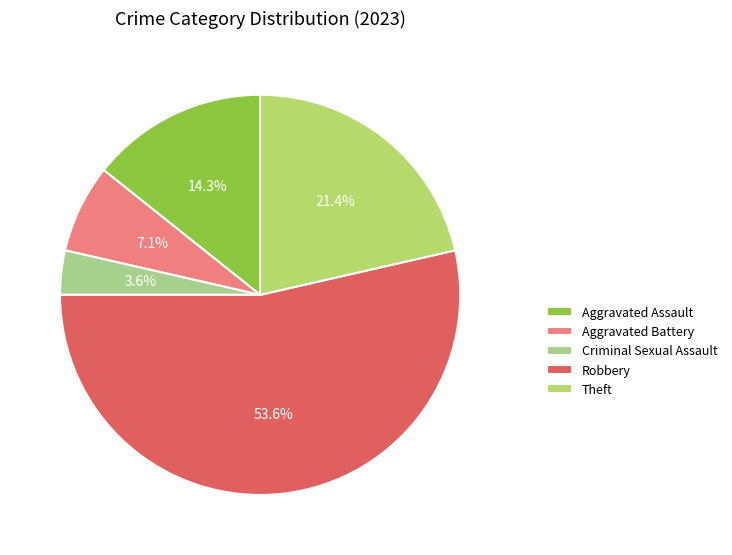

To the nearest percent, what is the average slice percentage?

20%